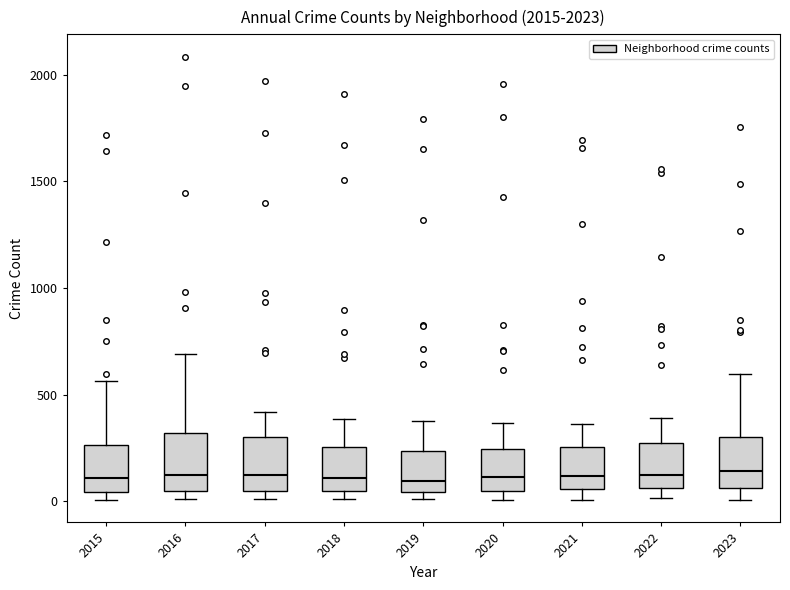

Where does the median line of the box at x = 2016 sit on the y-axis? The values are not printed on the chart, so give them approximately, as read against the axis.

150